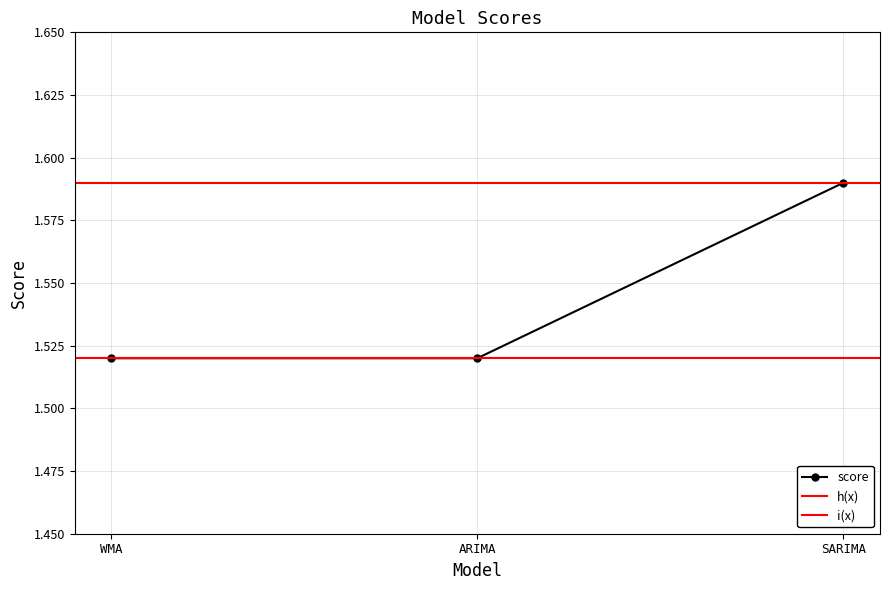

Rank the categories by value from lowest to highest.

WMA, ARIMA, SARIMA